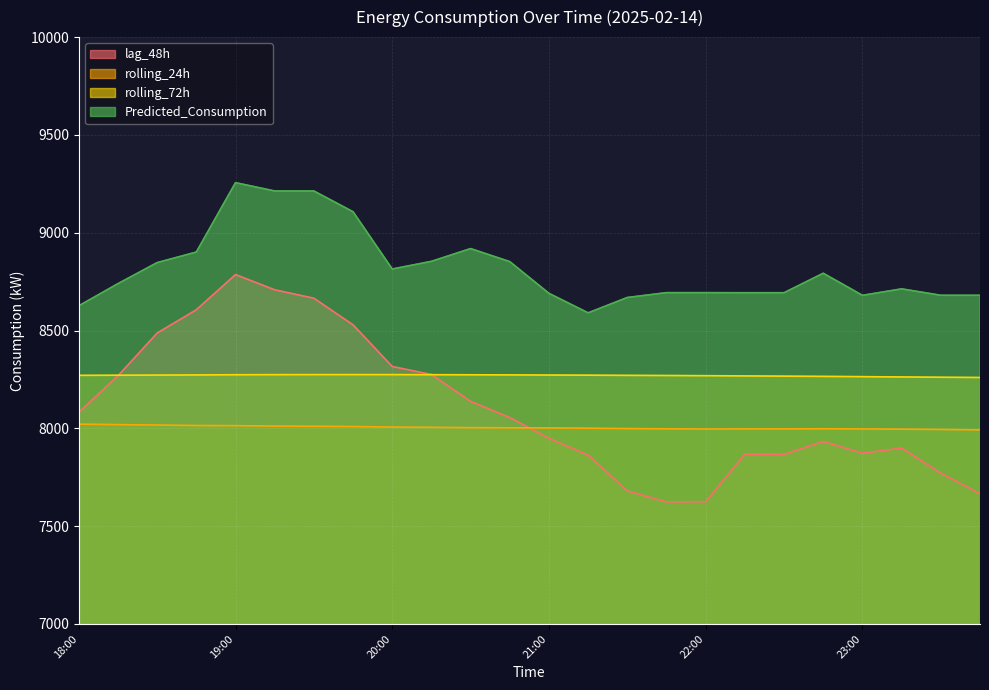

What is the maximum value shown in the chart?

9255.9